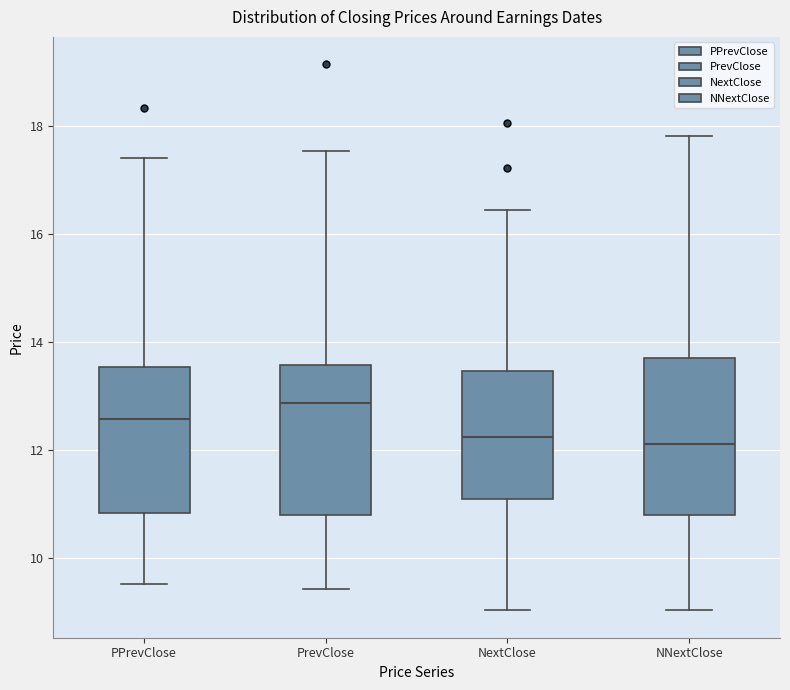

Reading left to right, read every box against the y-axis: the position of its median line, the range the box covers, and the ends of its whiskers. The values are not printed on the chart, so give them approximately, as read against the axis.

PPrevClose: median 12.6, box 10.8 to 13.6, whiskers 9.6 to 17.4
PrevClose: median 12.8, box 10.8 to 13.6, whiskers 9.4 to 17.6
NextClose: median 12.2, box 11.0 to 13.4, whiskers 9.0 to 16.4
NNextClose: median 12.2, box 10.8 to 13.8, whiskers 9.0 to 17.8